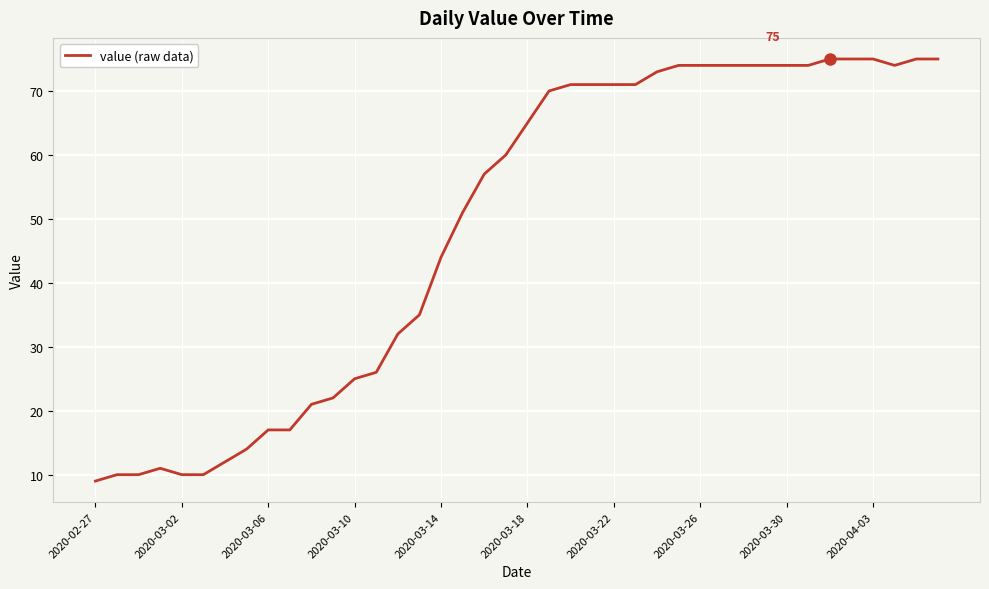

What is the difference between the maximum and minimum values?

66